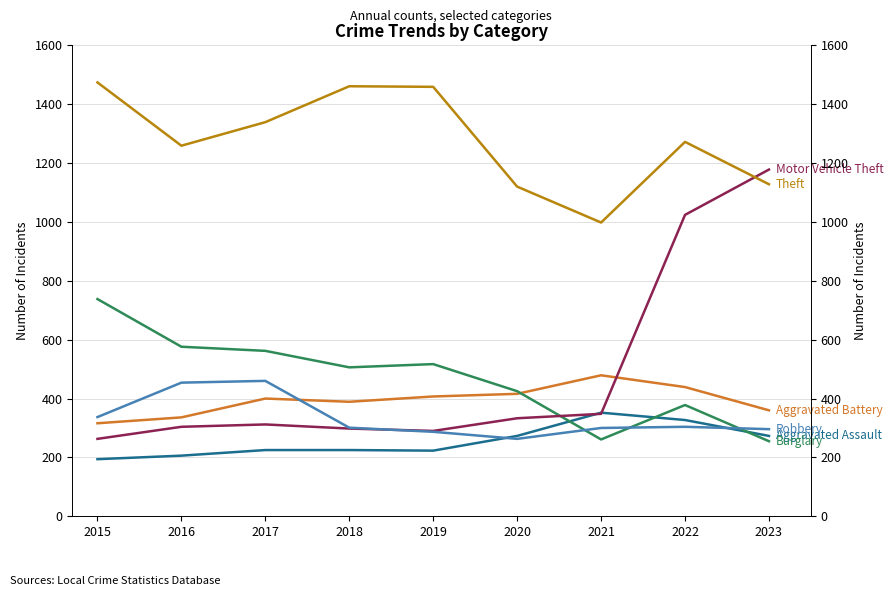

True or false: Theft and Aggravated Assault intersect in this chart.

False